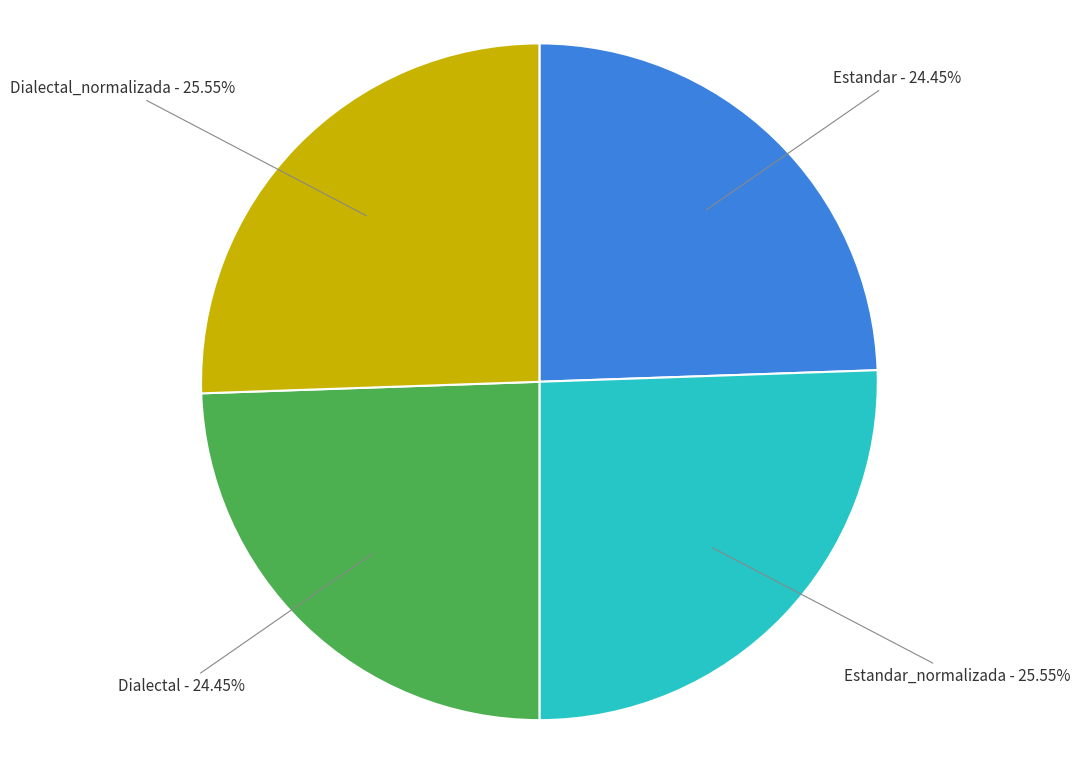

Does any single category account for the majority?

No